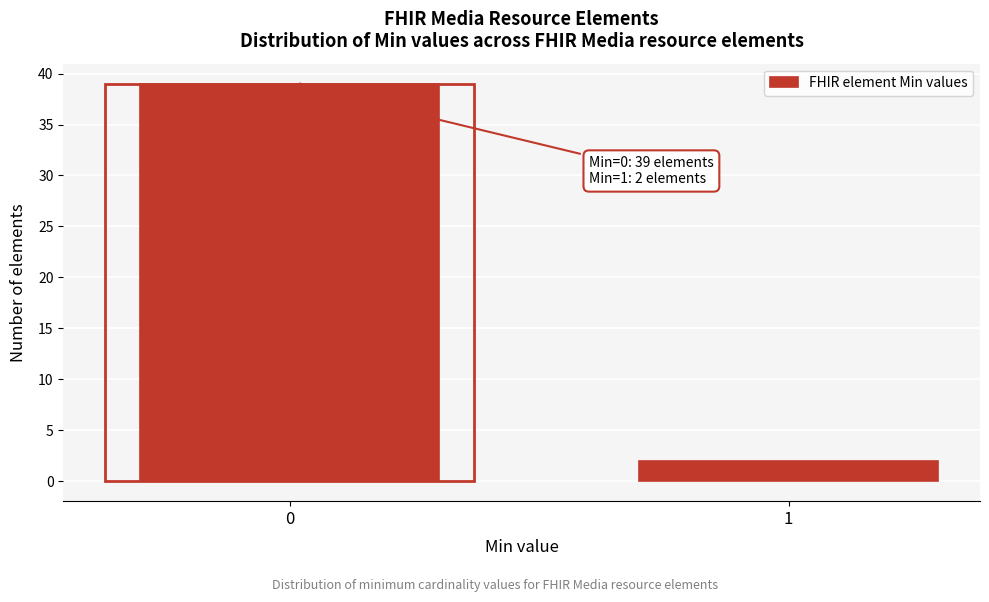

Reading left to right, transcribe all the data shown in this chart.

39	2